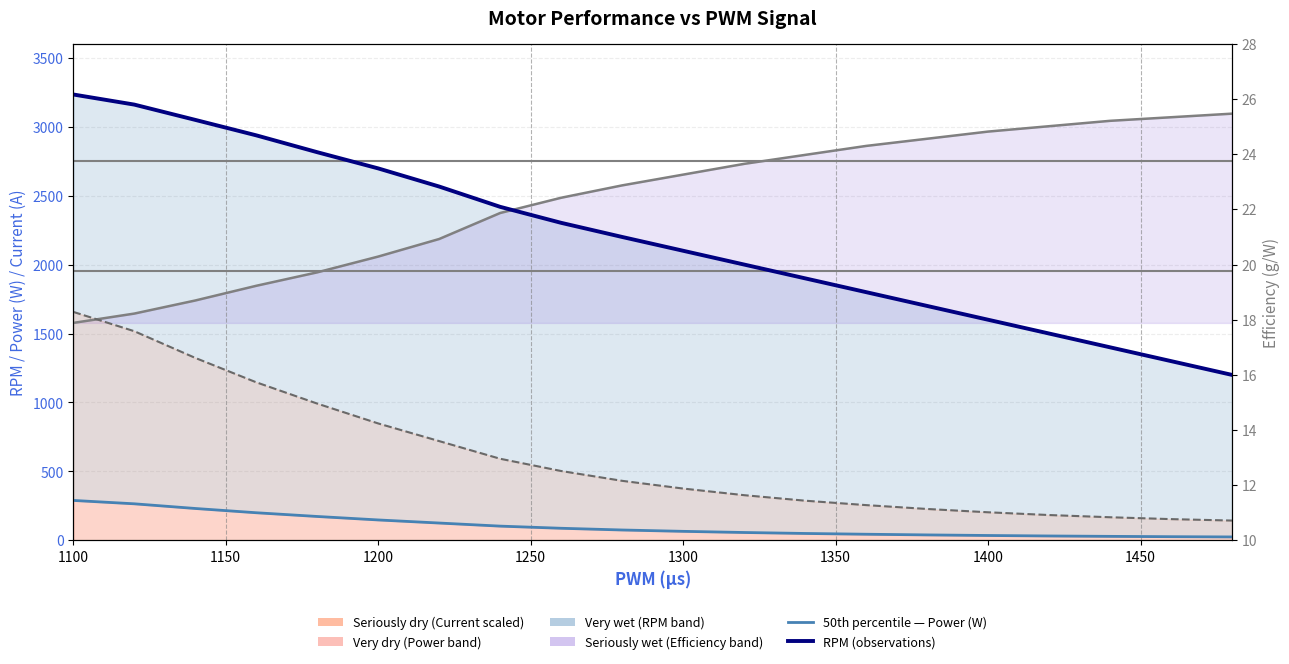

At how many categories does at least one series exceed 485?

20